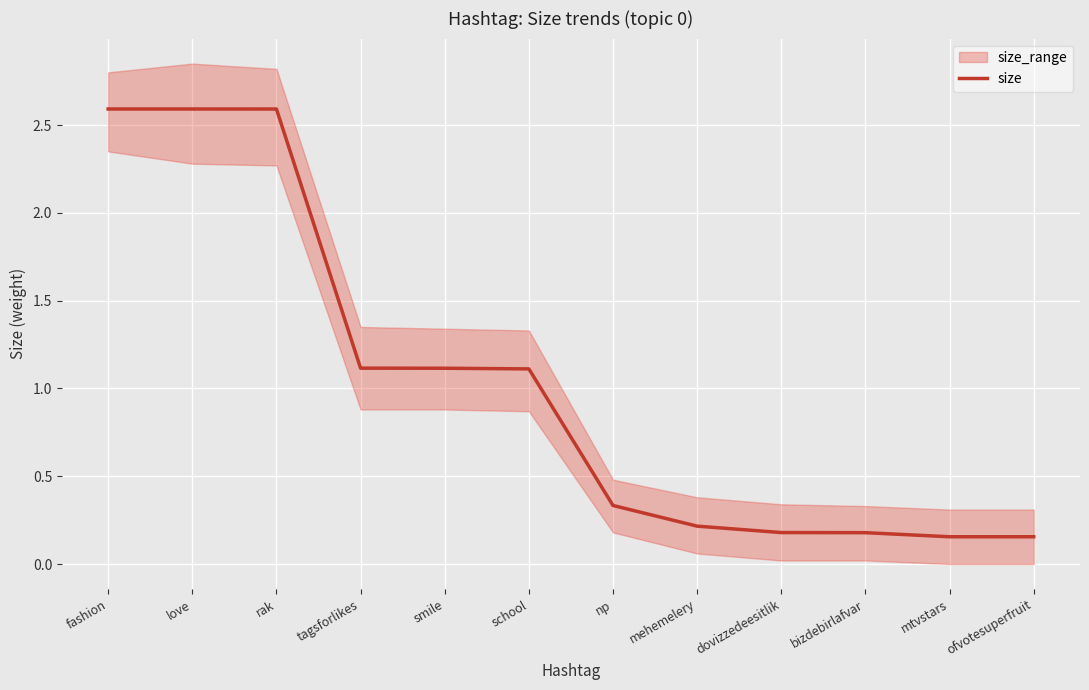

What position from the right is fashion?

12